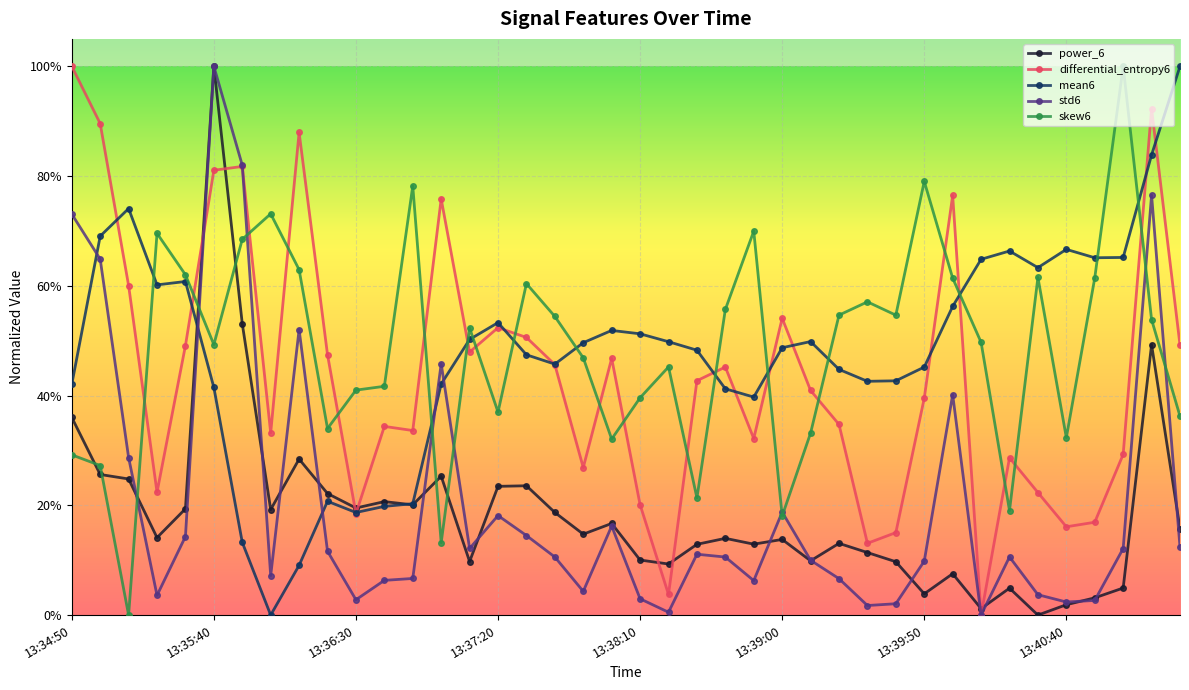

What are all the series names shown in the legend?

power_6, differential_entropy6, mean6, std6, skew6